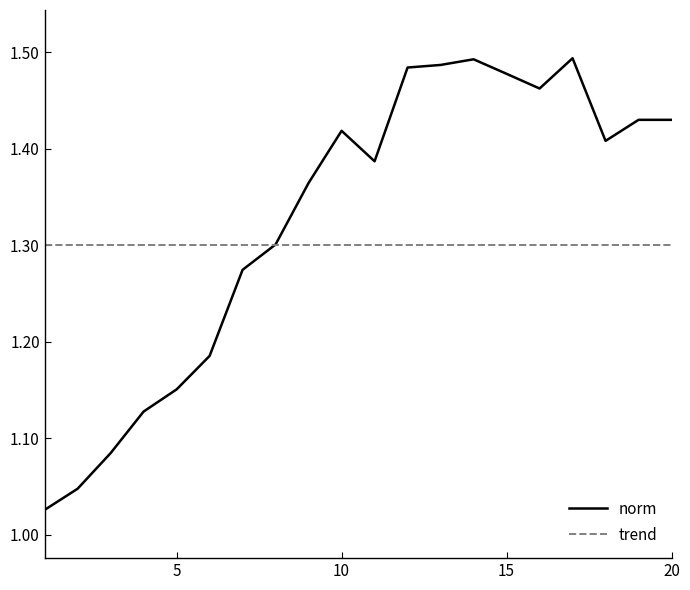

Which series has the largest range (max minus min)?

norm